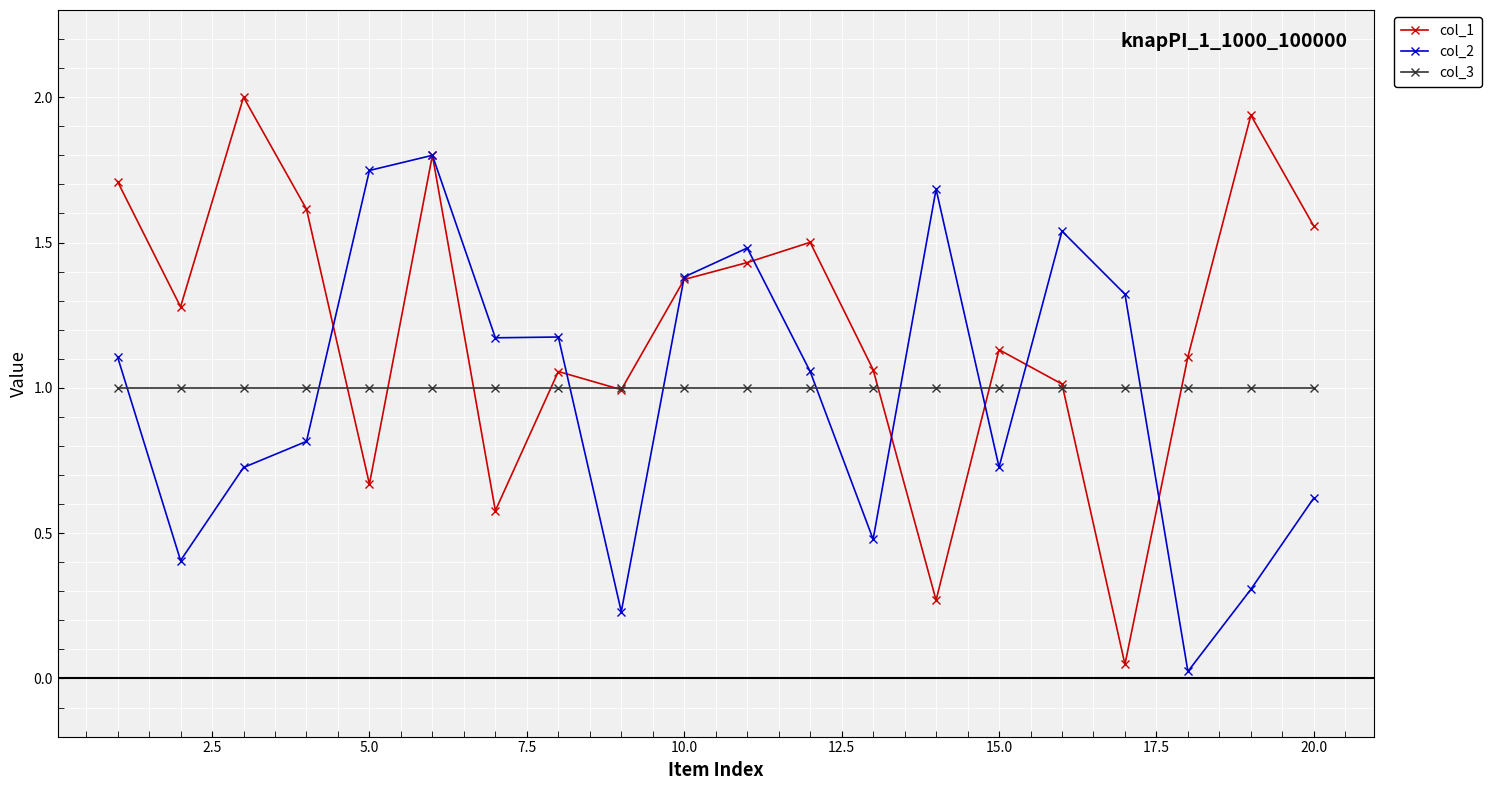

List the series in order of their peak value, lowest first.

col_3, col_2, col_1